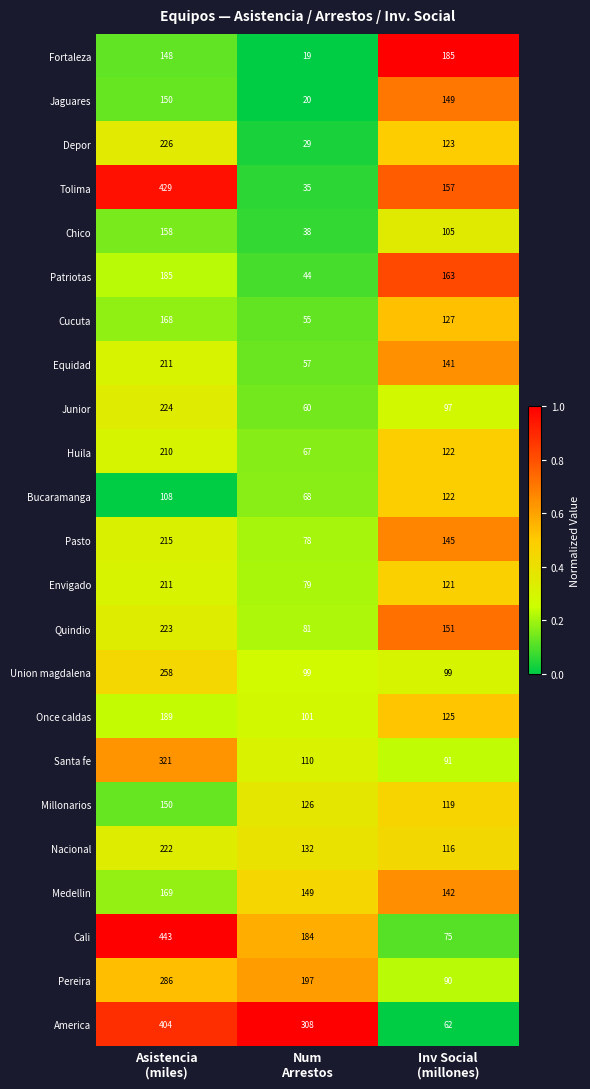

What is the sum of all Quindio values?

455